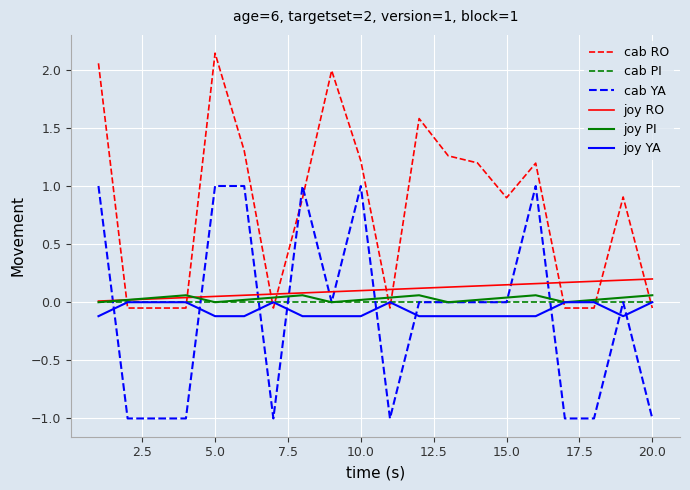

True or false: cab RO and joy RO intersect in this chart.

True